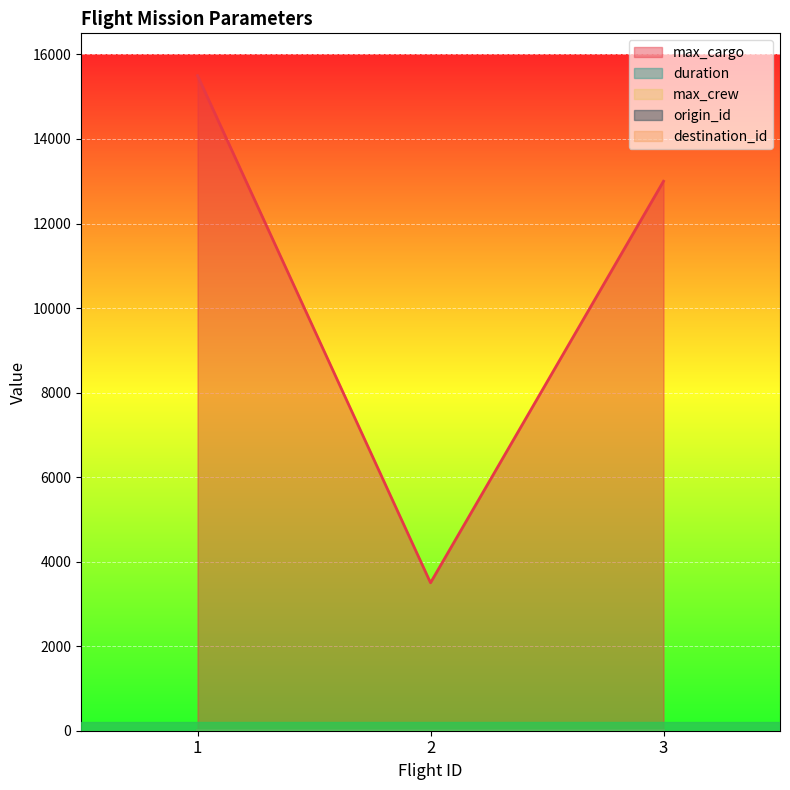

What is the total value across all series at 3?

13011.5